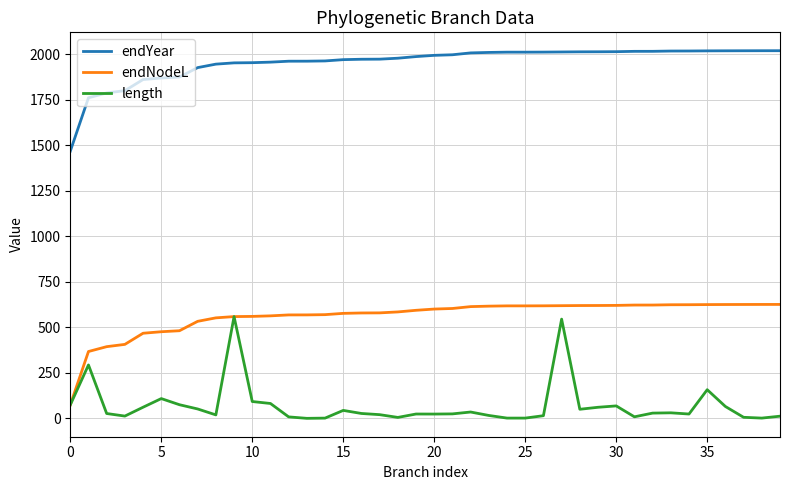

List the series in order of their peak value, highest first.

endYear, endNodeL, length